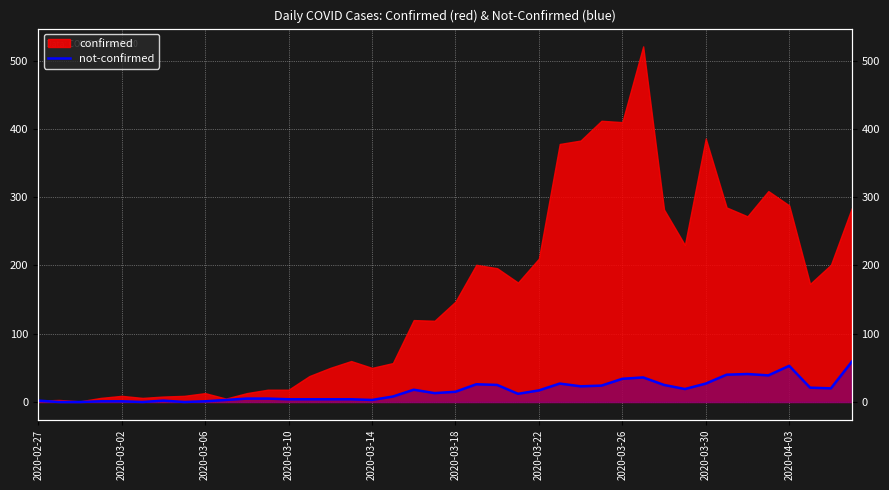

Read the value at 22.

25